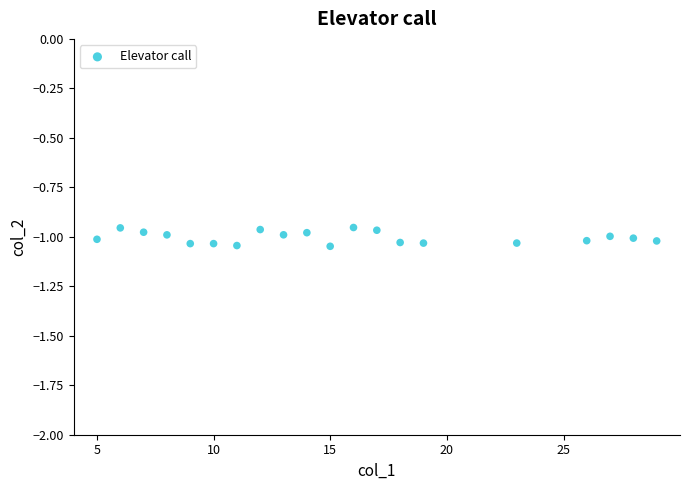

What is the range of X values (max minus min)?

24.0